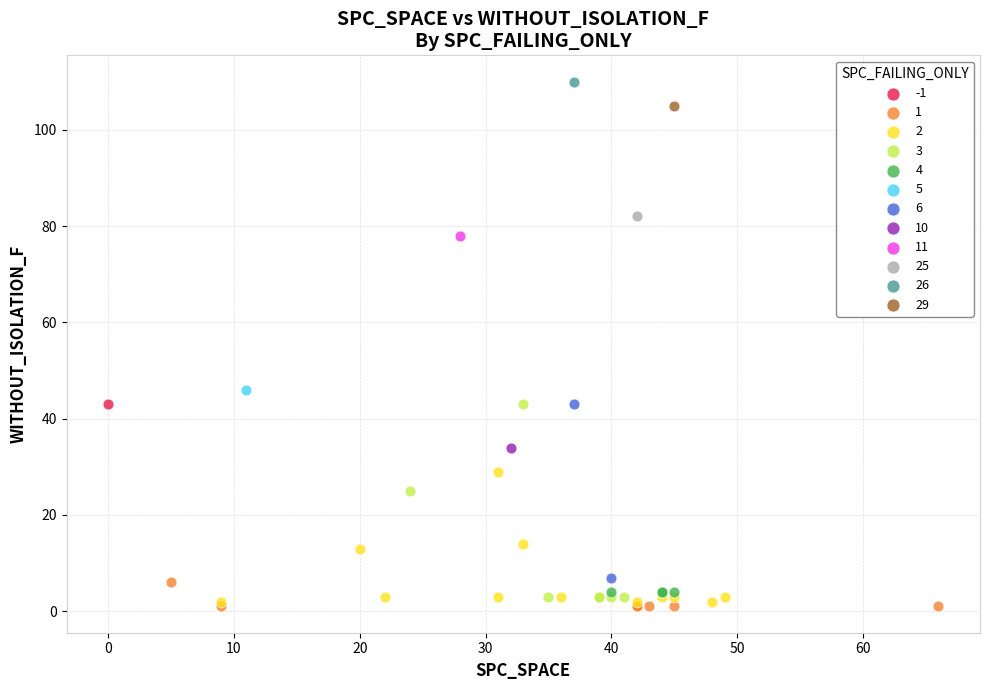

What are all the series names shown in the legend?

-1, 1, 2, 3, 4, 5, 6, 10, 11, 25, 26, 29